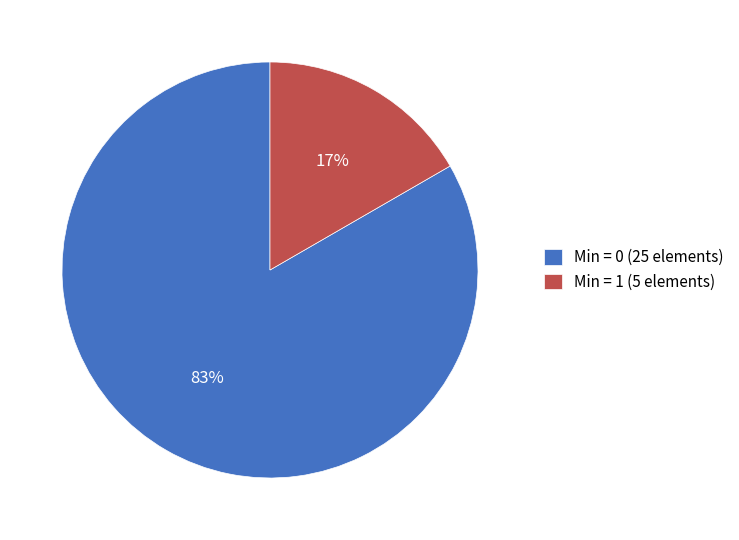

To the nearest percent, what is the average slice percentage?

50%